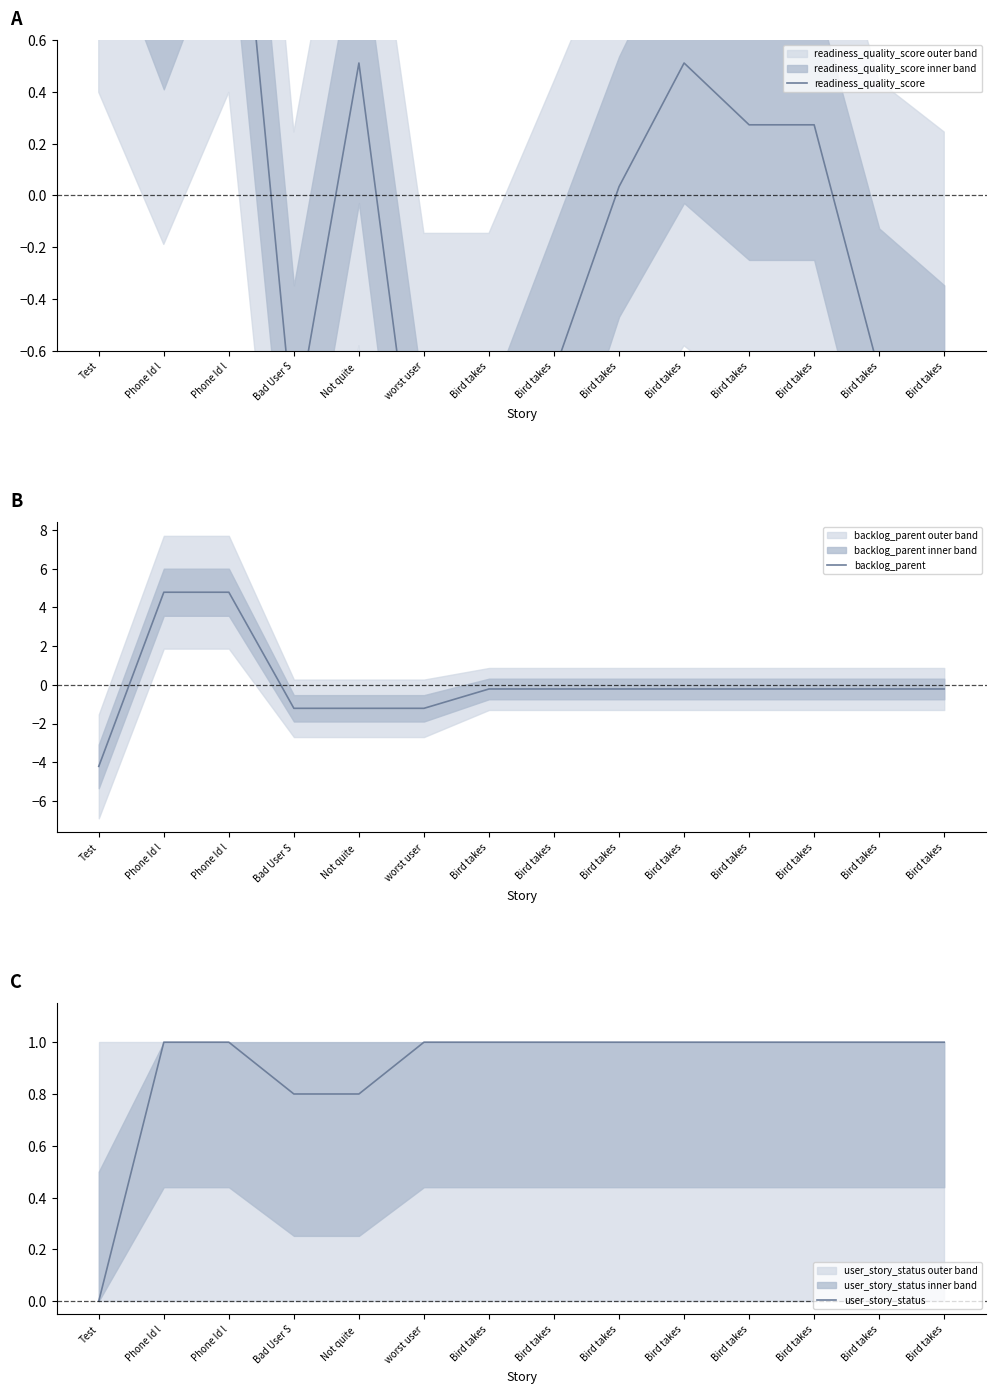

Which series has the largest range (max minus min)?

backlog_parent